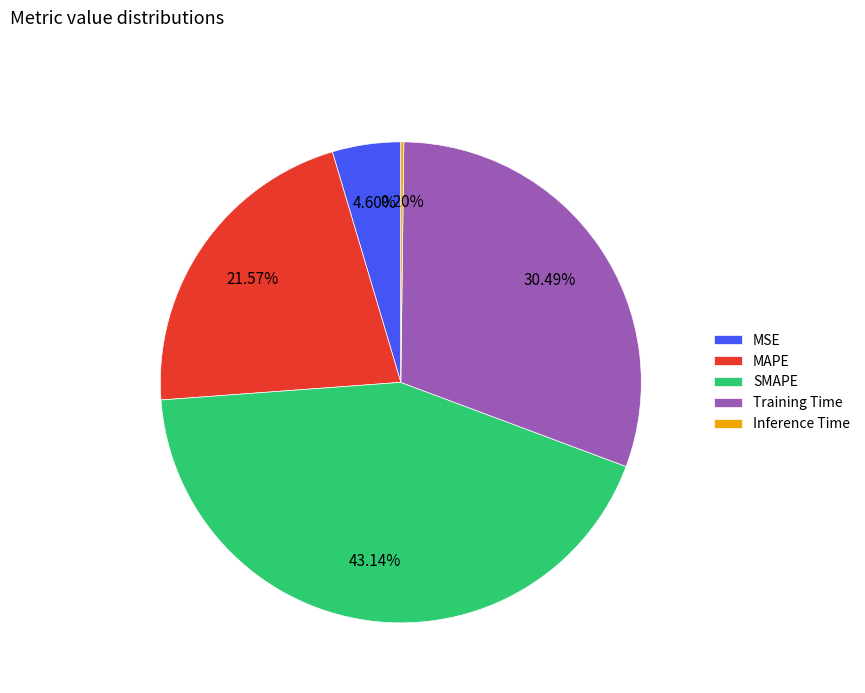

Is Training Time the majority of the pie?

No